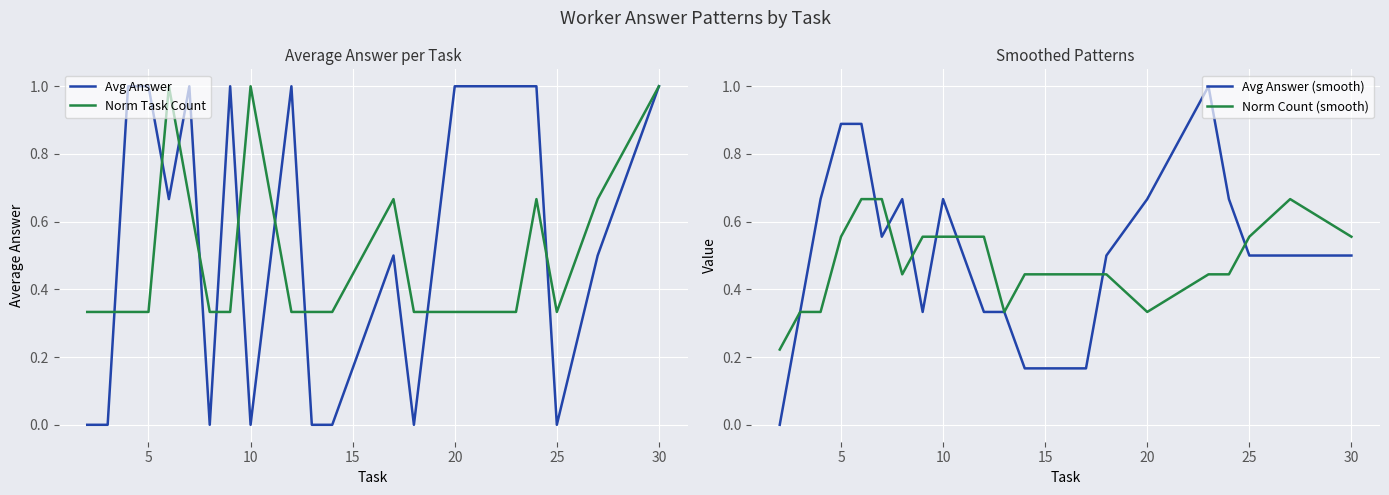

What is the highest value of the Avg Answer series?

1.0